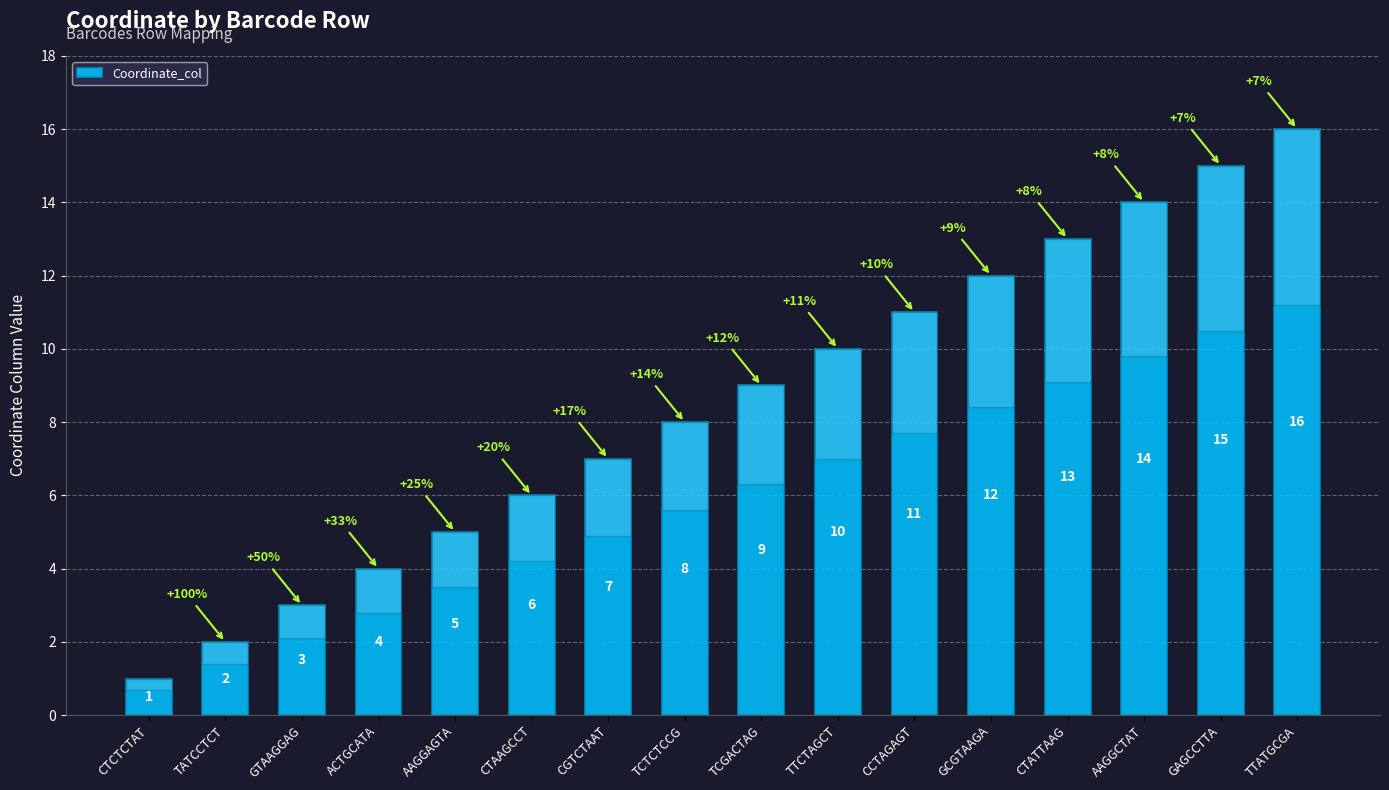

What is the ratio of the value at CGTCTAAT to the value at CTCTCTAT?

7.0